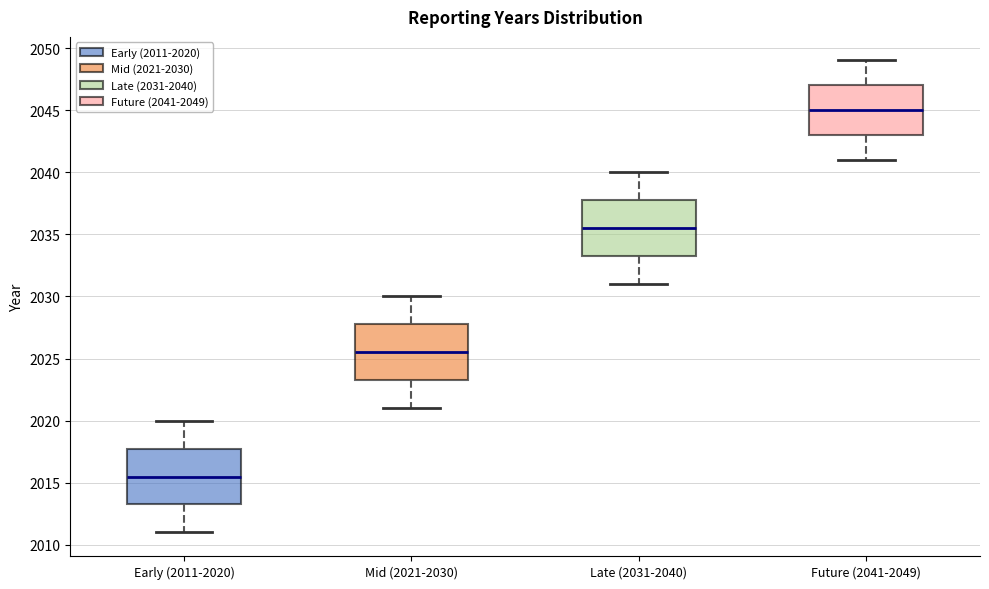

Reading left to right, read every box against the y-axis: the position of its median line, the range the box covers, and the ends of its whiskers. The values are not printed on the chart, so give them approximately, as read against the axis.

Early (2011-2020): median 2015.5, box 2013.5 to 2018.0, whiskers 2011.0 to 2020.0
Mid (2021-2030): median 2025.5, box 2023.5 to 2028.0, whiskers 2021.0 to 2030.0
Late (2031-2040): median 2035.5, box 2033.5 to 2038.0, whiskers 2031.0 to 2040.0
Future (2041-2049): median 2045.0, box 2043.0 to 2047.0, whiskers 2041.0 to 2049.0